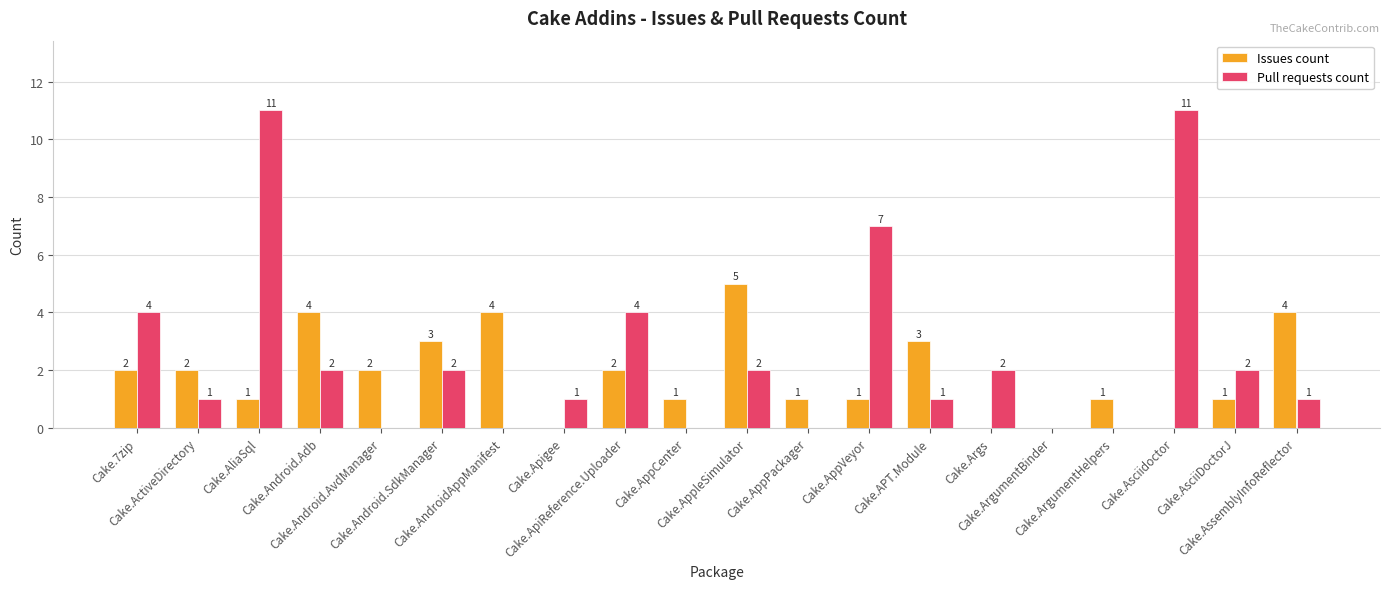

Reading left to right, extract all data points from this chart.

Issues count: 2	2	1	4	2	3	4	0	2	1	5	1	1	3	0	0	1	0	1	4
Pull requests count: 4	1	11	2	0	2	0	1	4	0	2	0	7	1	2	0	0	11	2	1